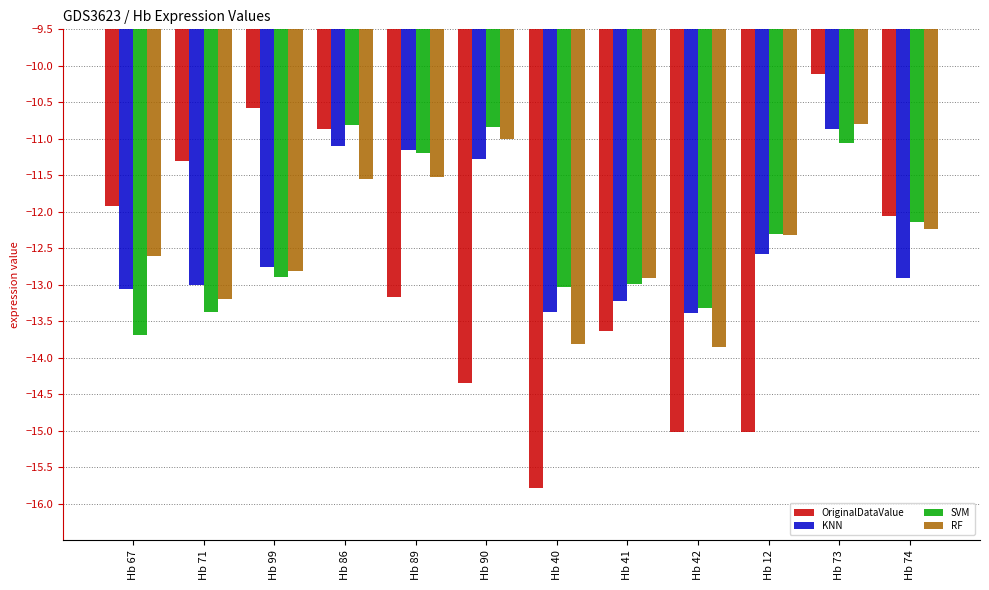

What are all the series names shown in the legend?

OriginalDataValue, KNN, SVM, RF